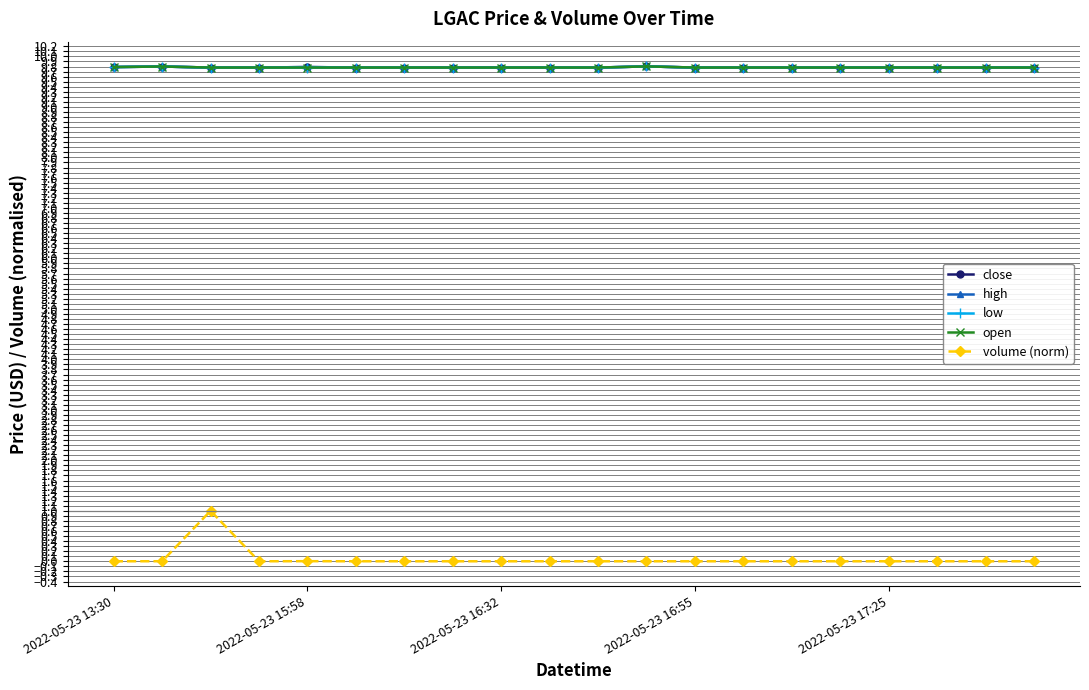

True or false: open and low intersect in this chart.

False